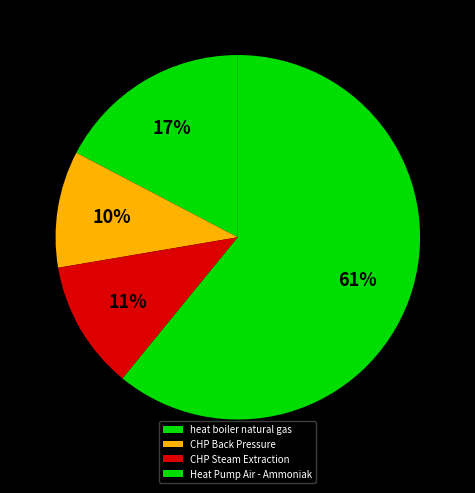

Does heat boiler natural gas account for over 50% of the chart?

No